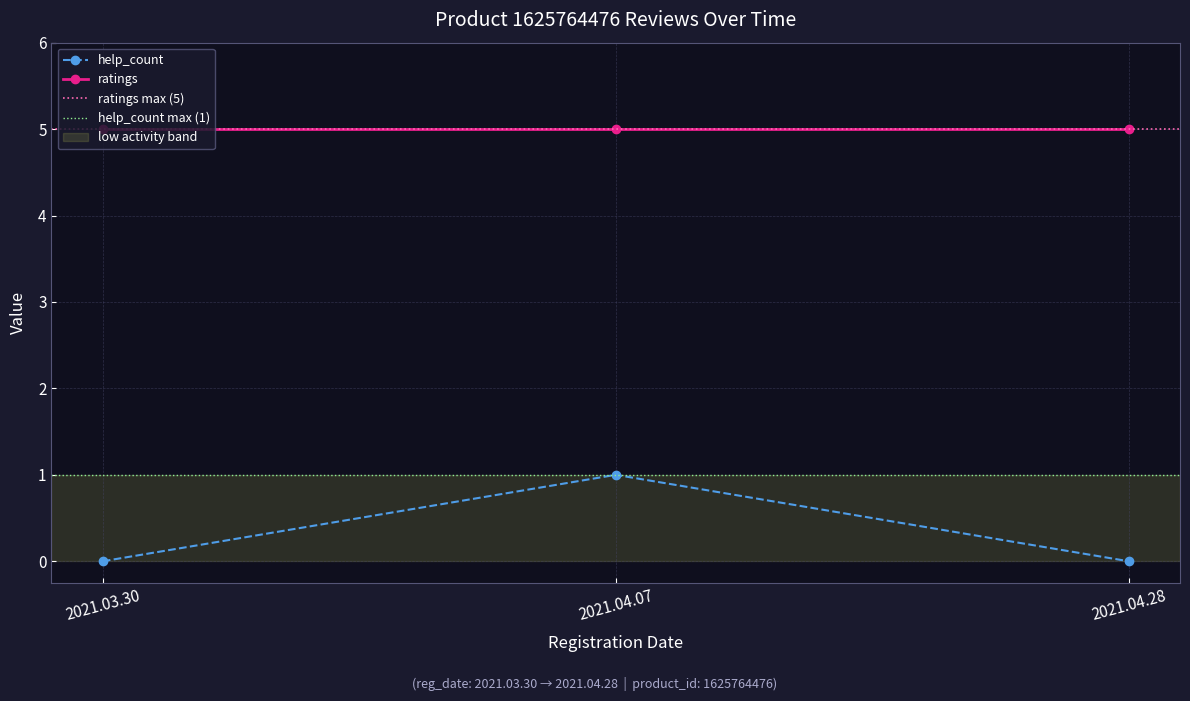

Rank the categories by value from highest to lowest.

2021.04.07, 2021.03.30, 2021.04.28